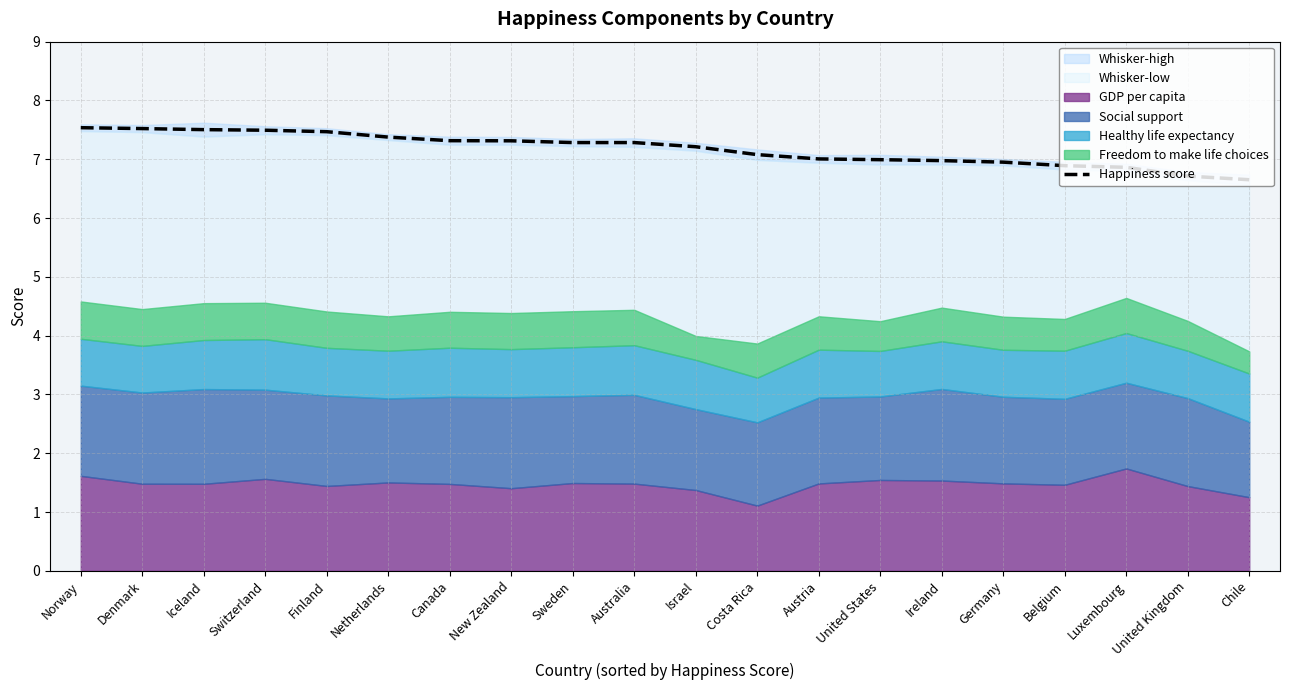

Is it true that the value at Chile is 9.6?

False